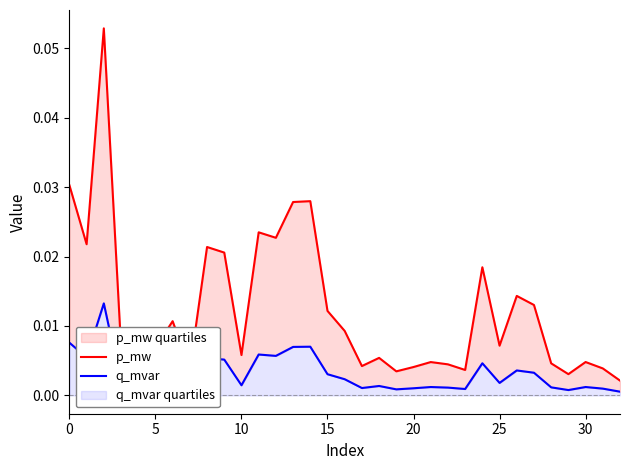

What is the label of the 21st point from the left?

20